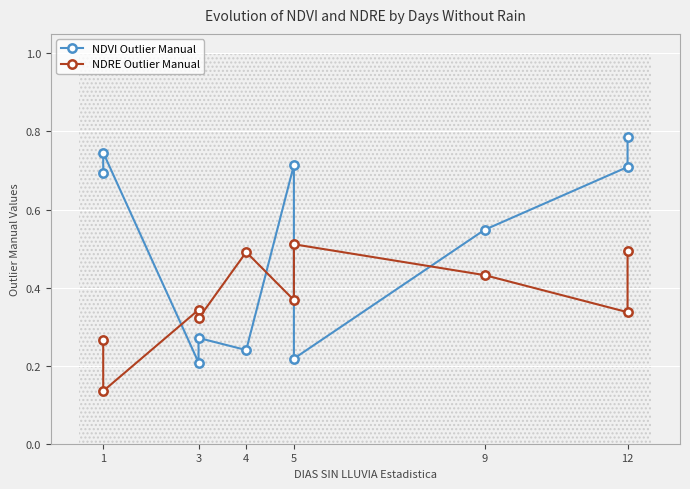

Reading left to right, transcribe all the data shown in this chart.

NDVI Outlier Manual: 0.7	0.7	0.2	0.3	0.2	0.7	0.2	0.5	0.7	0.8
NDRE Outlier Manual: 0.3	0.1	0.3	0.3	0.5	0.4	0.5	0.4	0.3	0.5